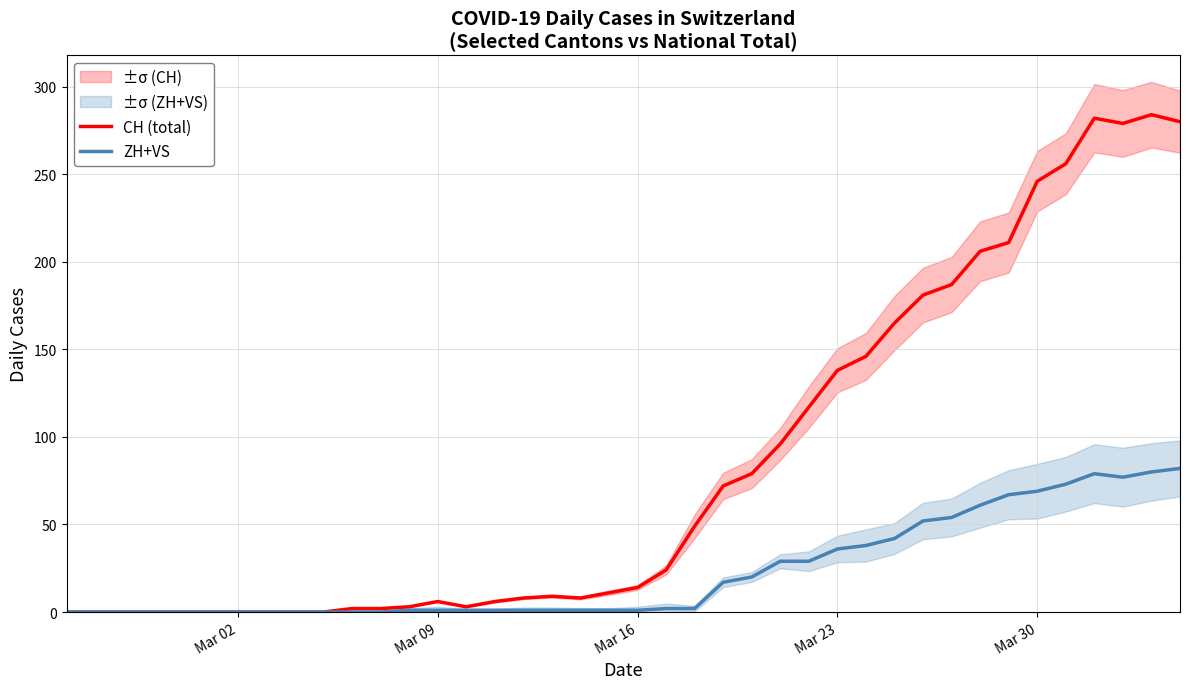

True or false: ZH+VS has more than 0 points higher than both neighbors.

True